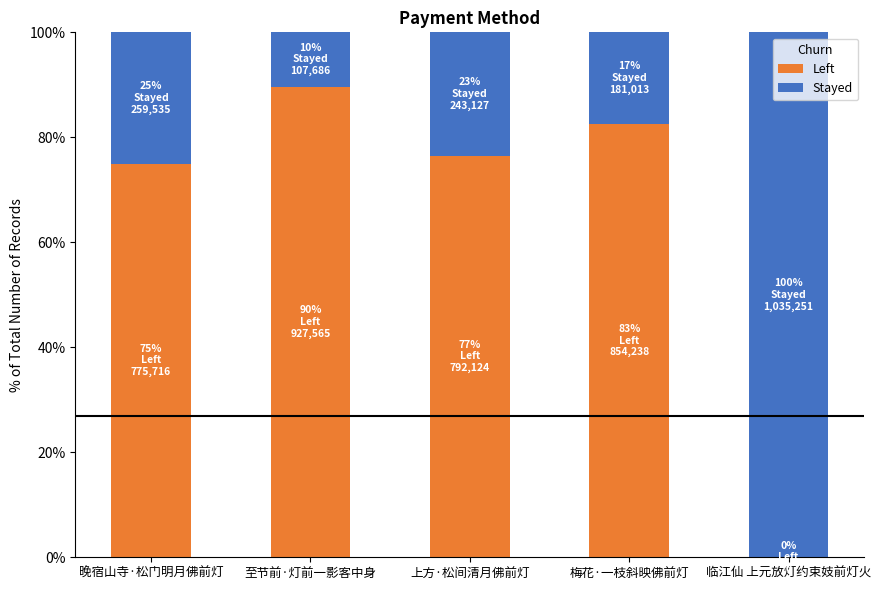

True or false: Left has a value of 0.9 at 至节前·灯前一影客中身.

True